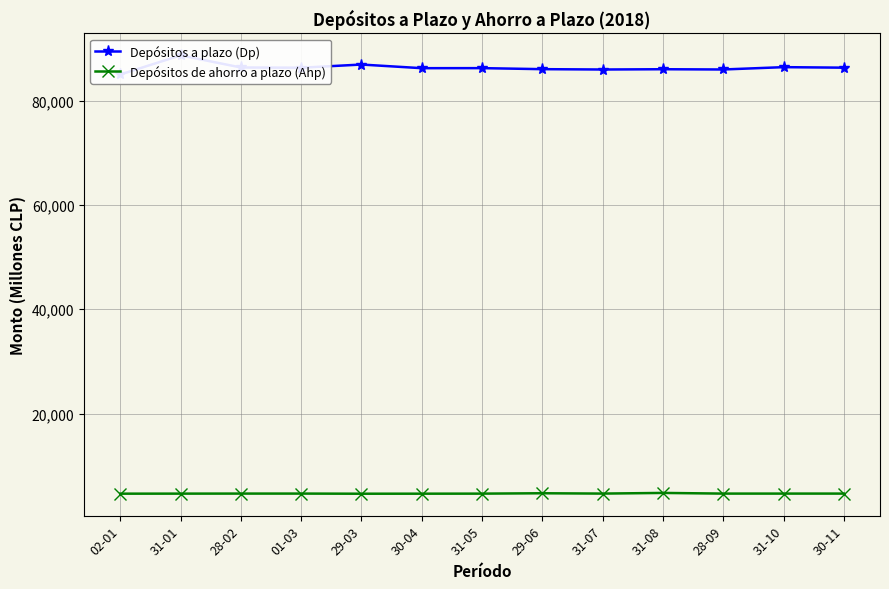

How many interior local valleys does the Depósitos de ahorro a plazo (Ahp) series have?

3